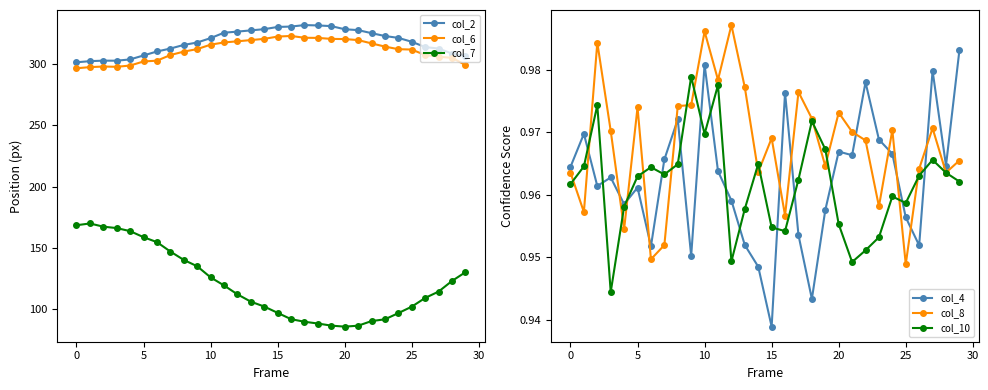

Between 11 and 9, which is larger?

11